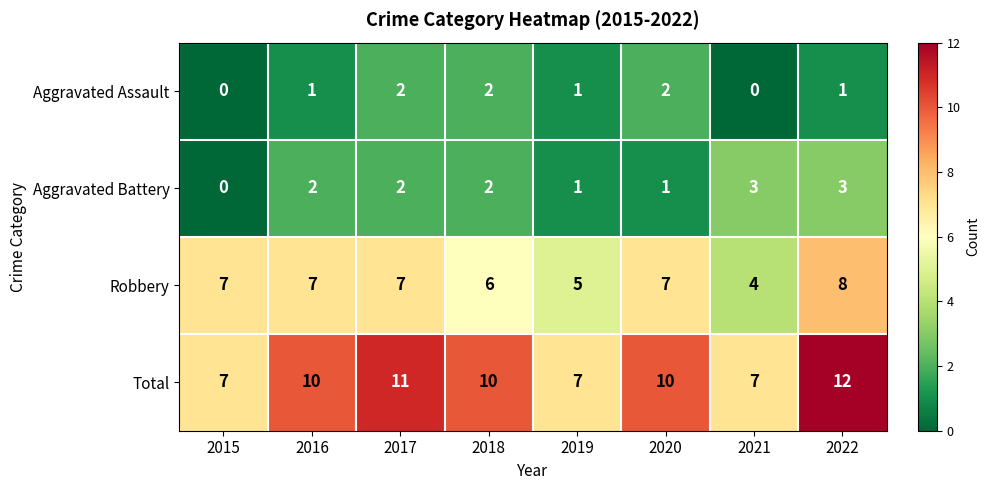

At which category is the sum across all series the highest?

2022